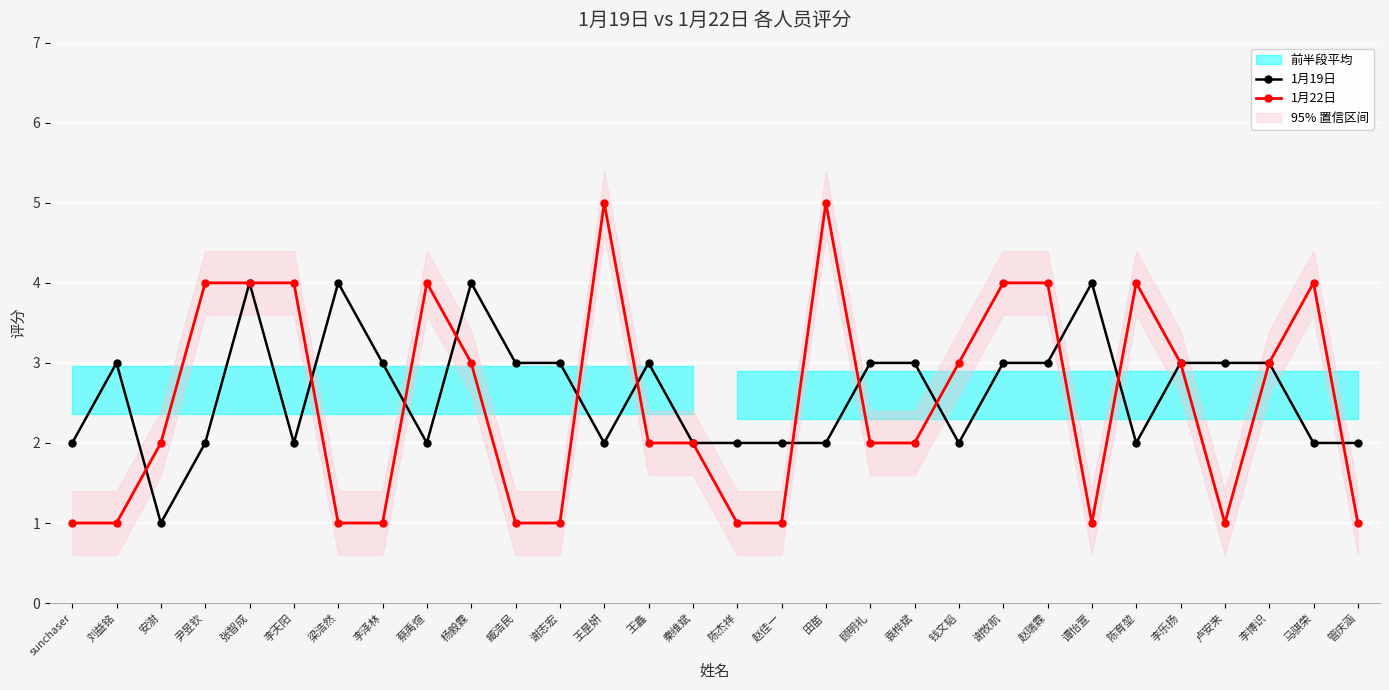

At 钱文韬, list the series in order from largest to smallest.

1月22日, 1月19日